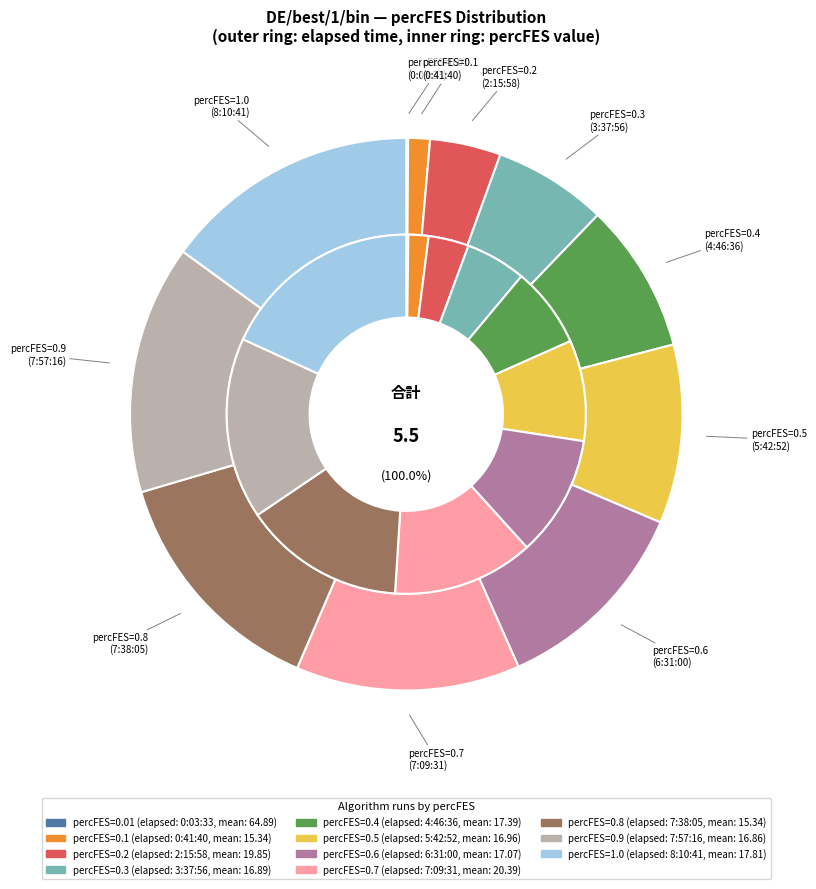

To the nearest percent, what is the combined percentage of 0.8 and 0.7?

27%